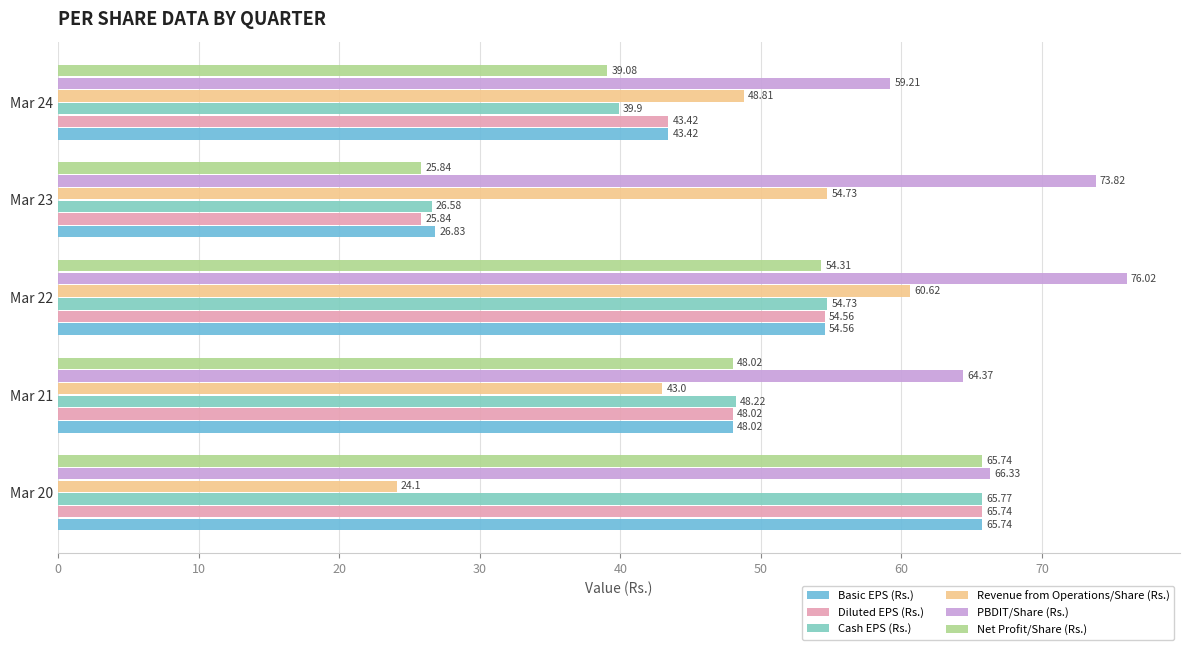

How many series are shown in this chart?

6